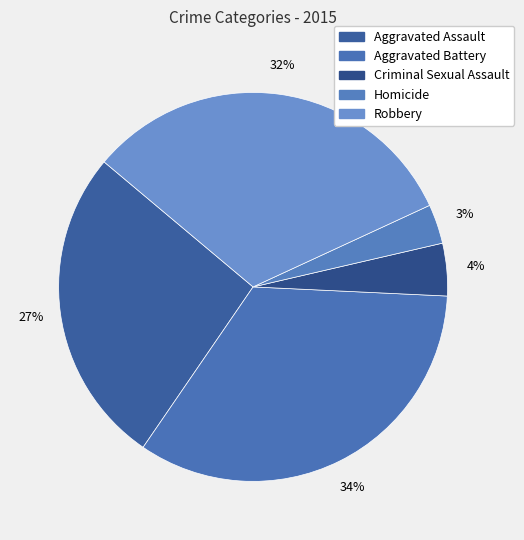

How many segments does this pie chart have?

5